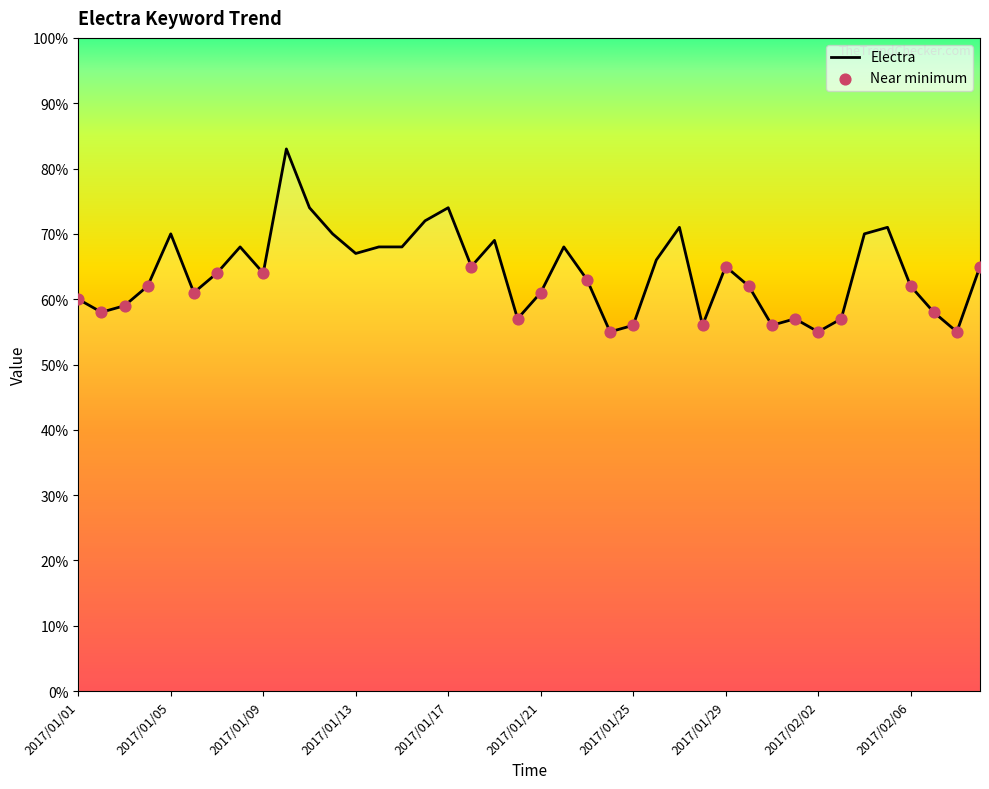

What is the difference between the maximum and minimum values?

28